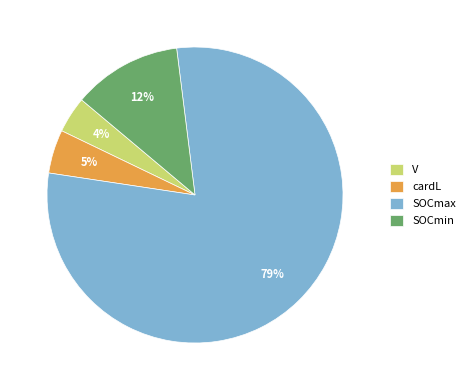

Which category has the smallest portion of the pie?

V